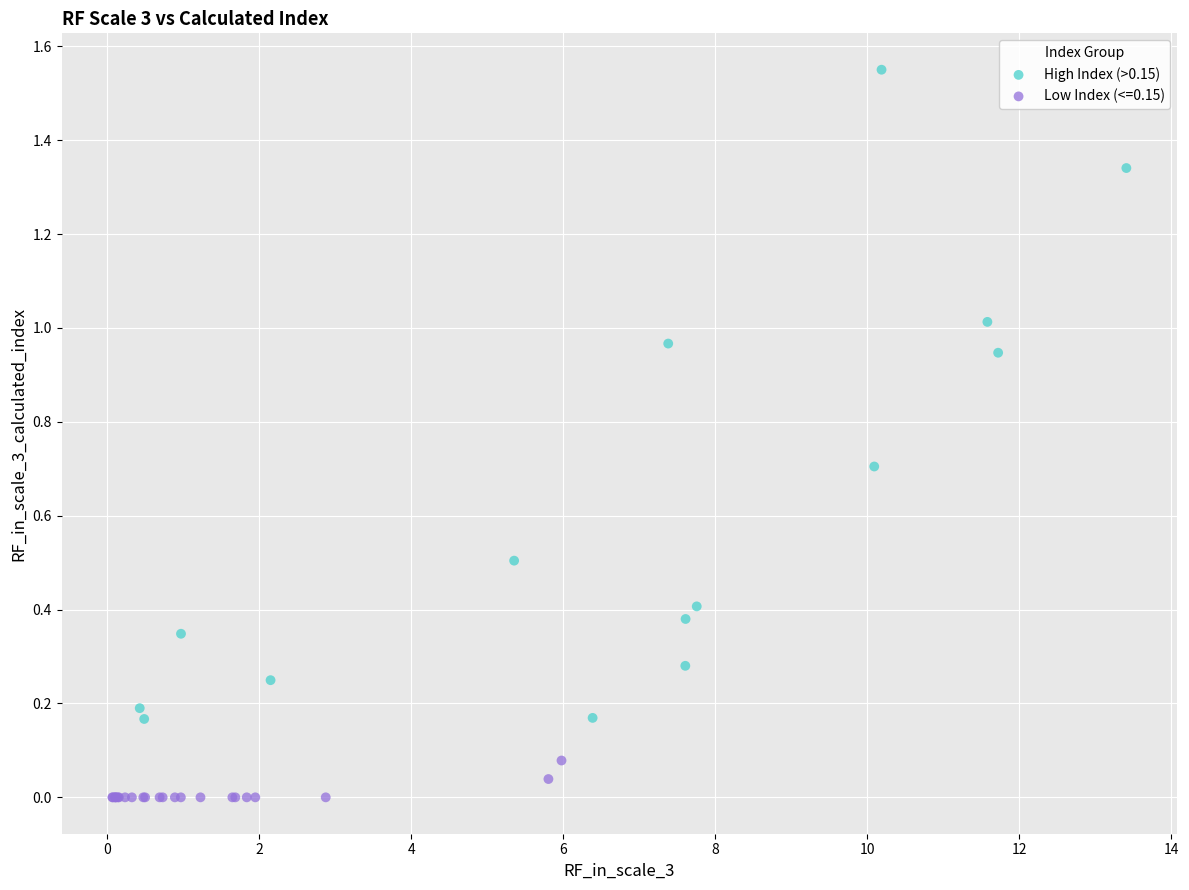

Which series contains the lowest Y value?

Low Index (<=0.15)